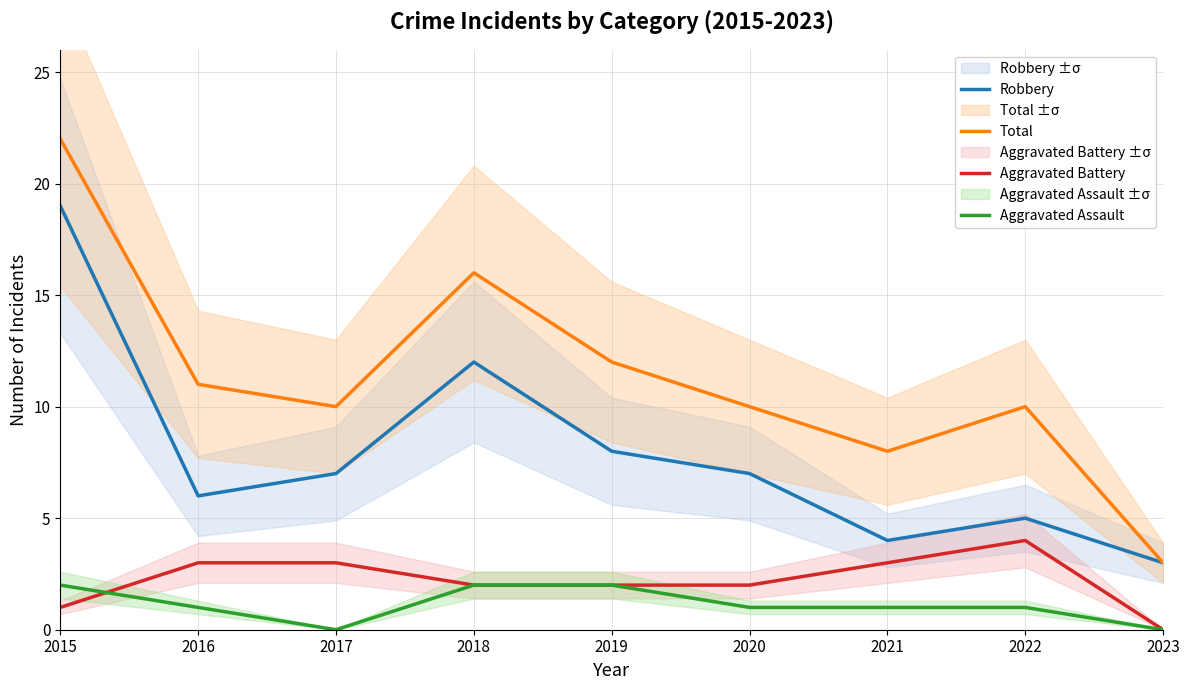

List the labels in order of Aggravated Assault value, largest first.

2015, 2018, 2019, 2016, 2020, 2021, 2022, 2017, 2023